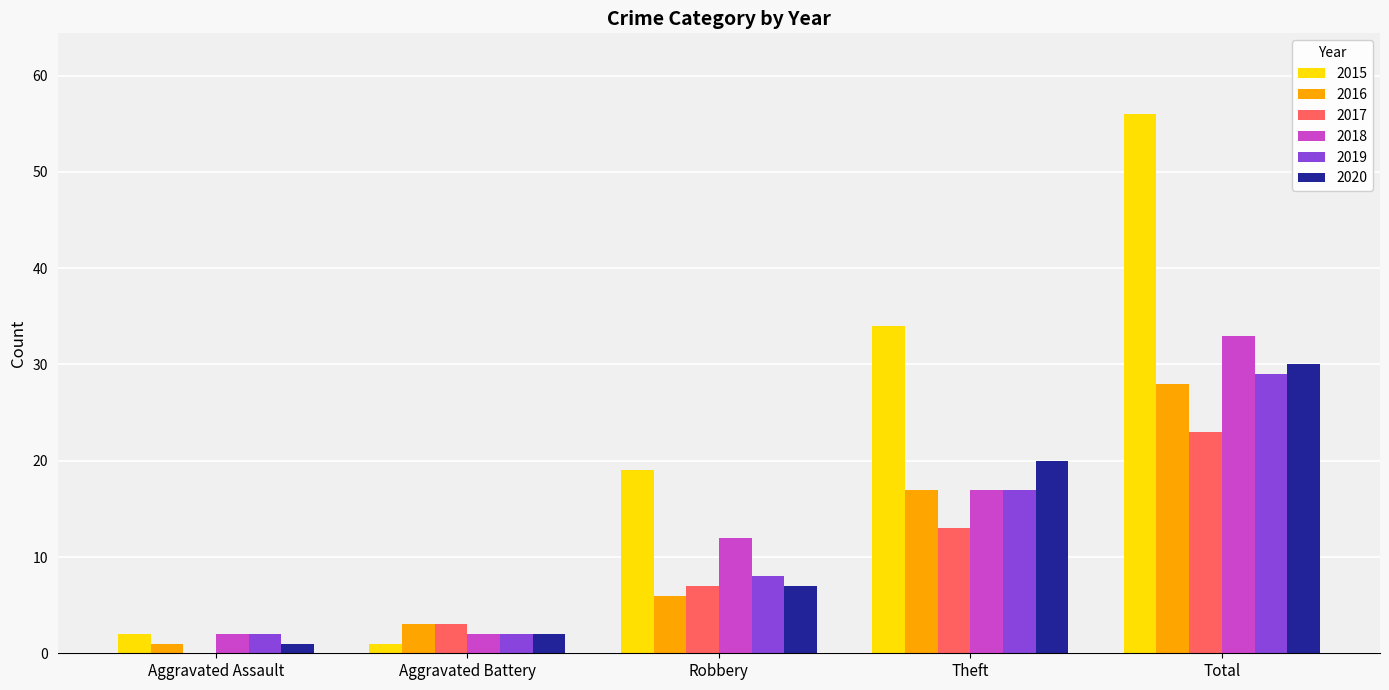

What is the greatest value displayed?

56